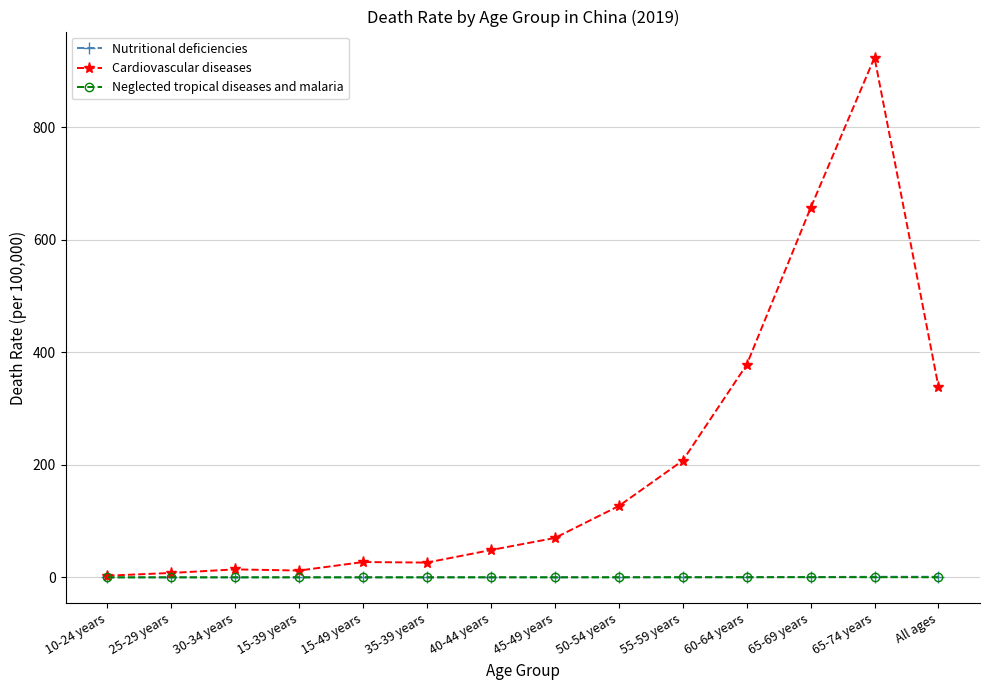

Is the value of Cardiovascular diseases at 55-59 years greater than the value of Neglected tropical diseases and malaria at 25-29 years?

Yes